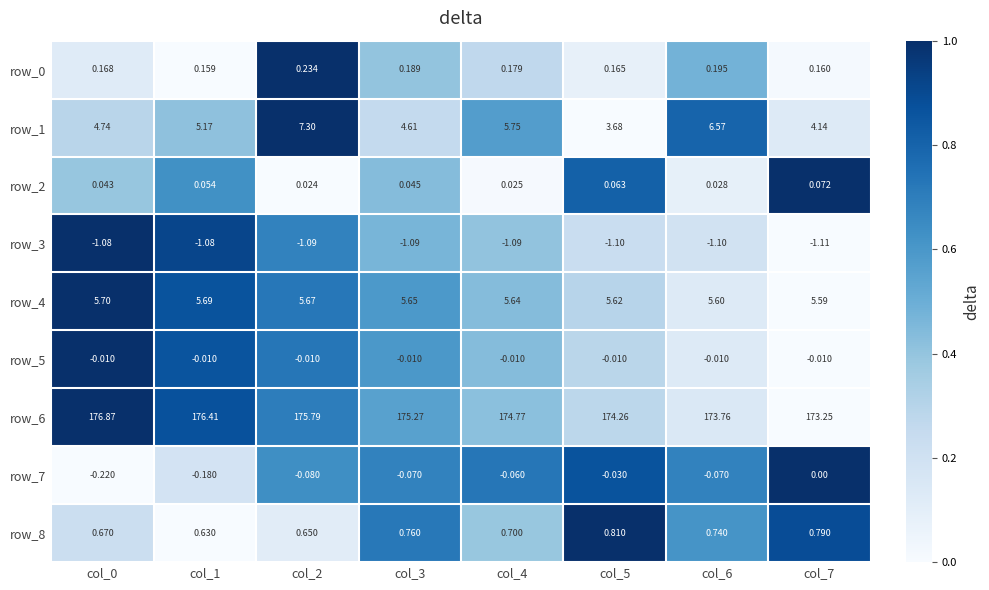

What is the difference between the highest and lowest values at col_6?

174.9